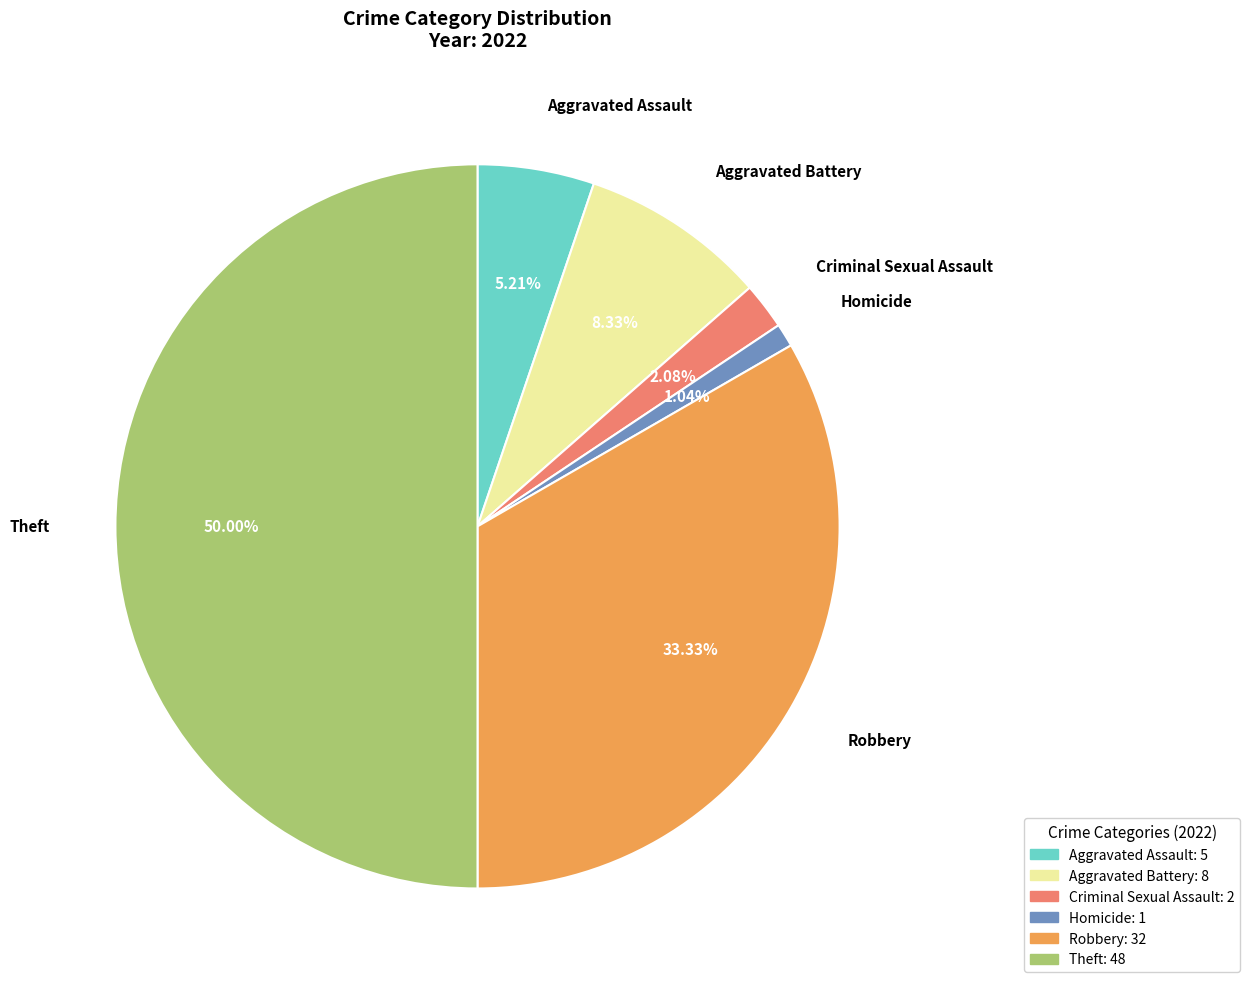

To the nearest percent, what is the difference between the largest and smallest slice percentages?

49%